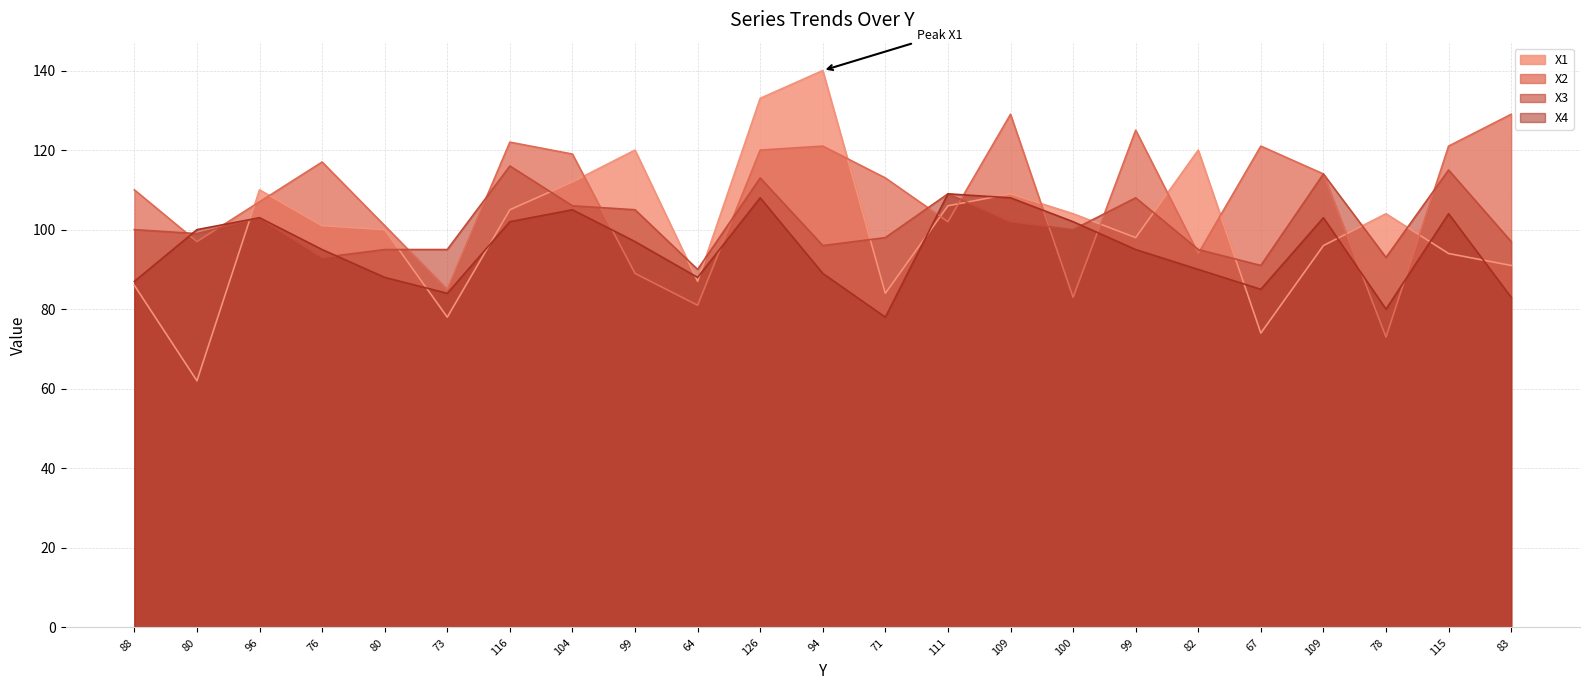

Between which two adjacent categories do X4 and X1 first intersect?

80 and 96